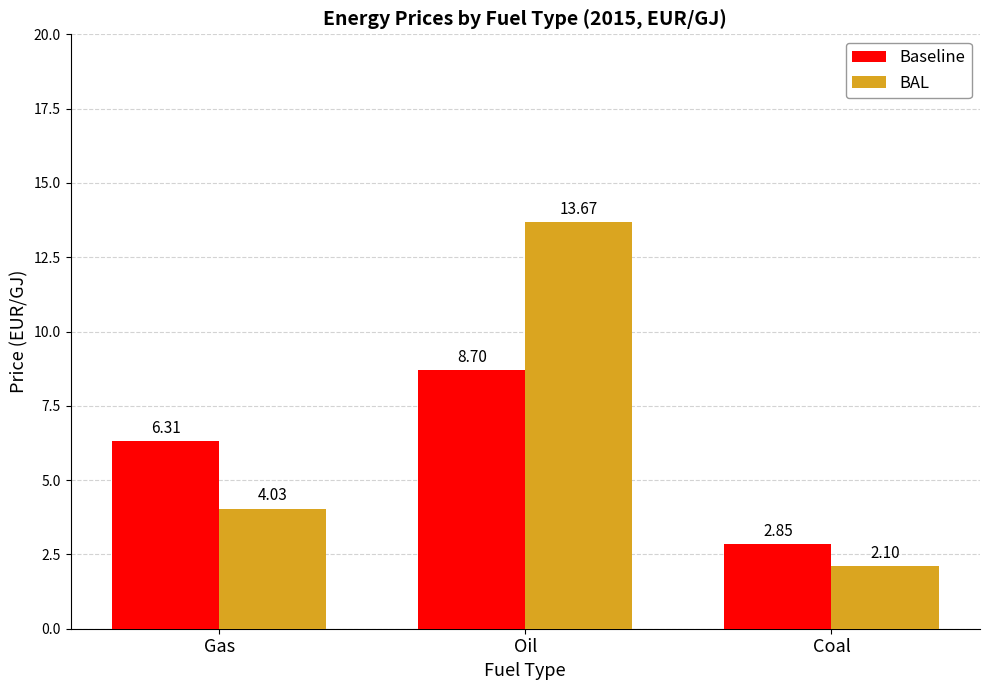

Which series has the widest spread of values?

BAL